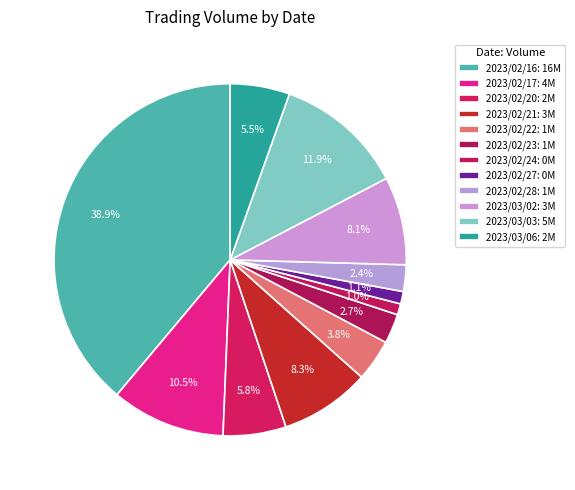

Is there any slice that represents more than half of the pie?

No